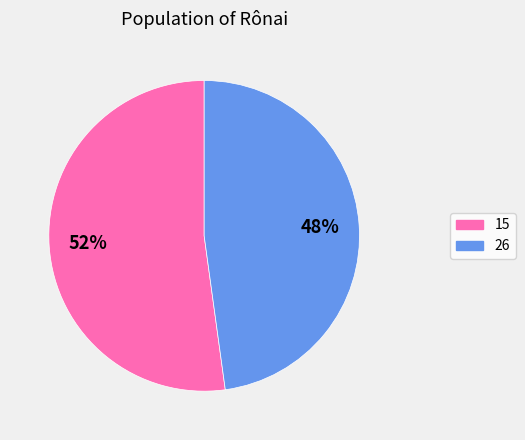

Which slice is the largest?

15